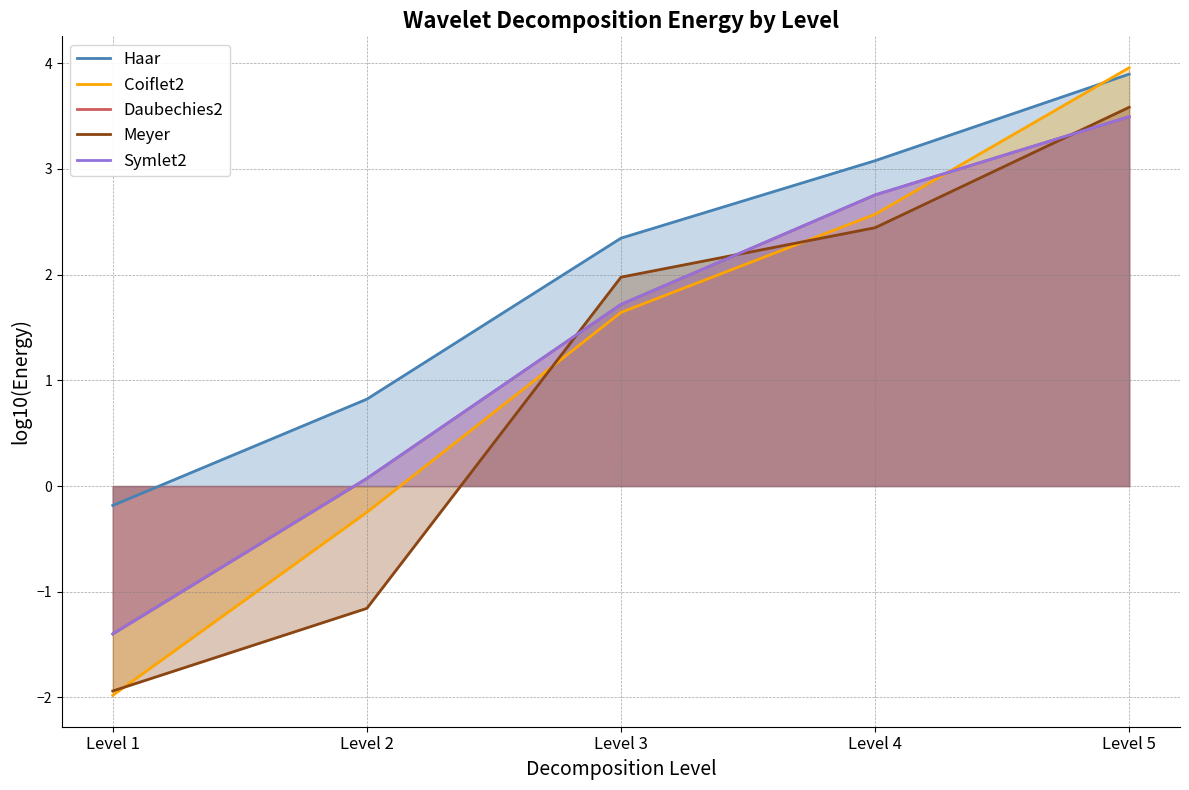

What are all the series names shown in the legend?

Haar, Coiflet2, Daubechies2, Meyer, Symlet2